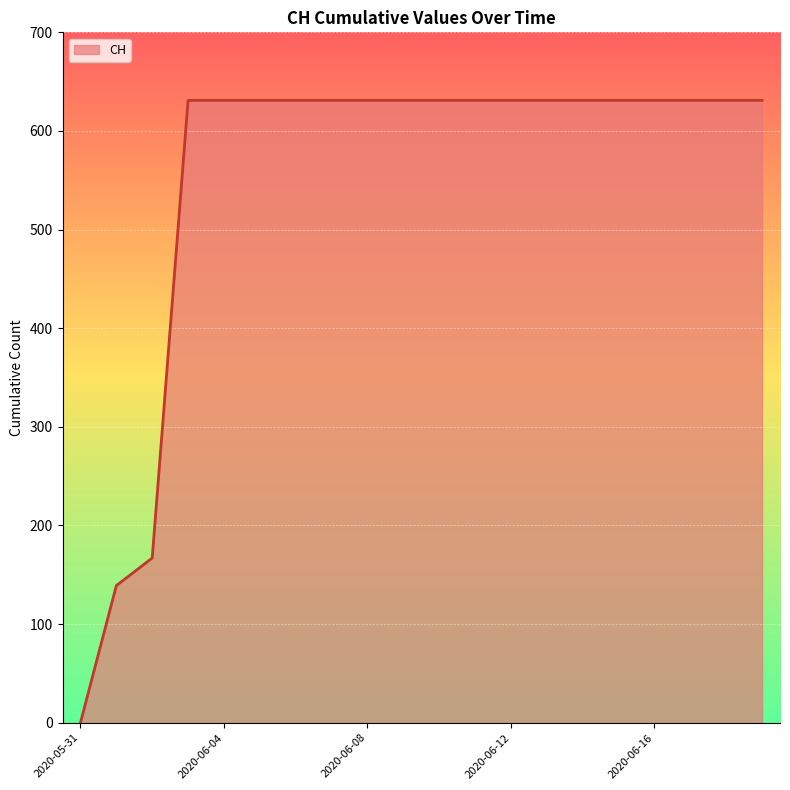

Reading right to left, list all the values displayed in this chart.

631	631	631	631	631	631	631	631	631	631	631	631	631	631	631	631	631	167	139	0